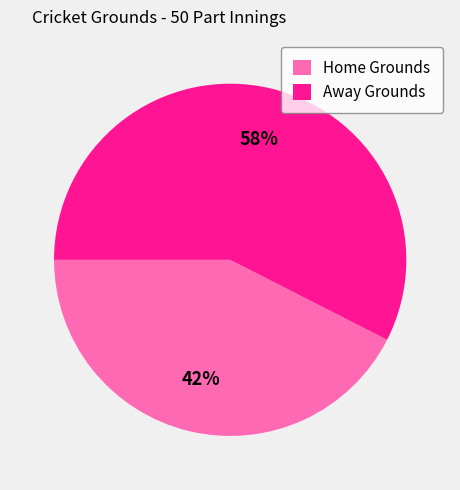

Approximately how many times larger is the value at Away Grounds compared to Home Grounds?

1.4